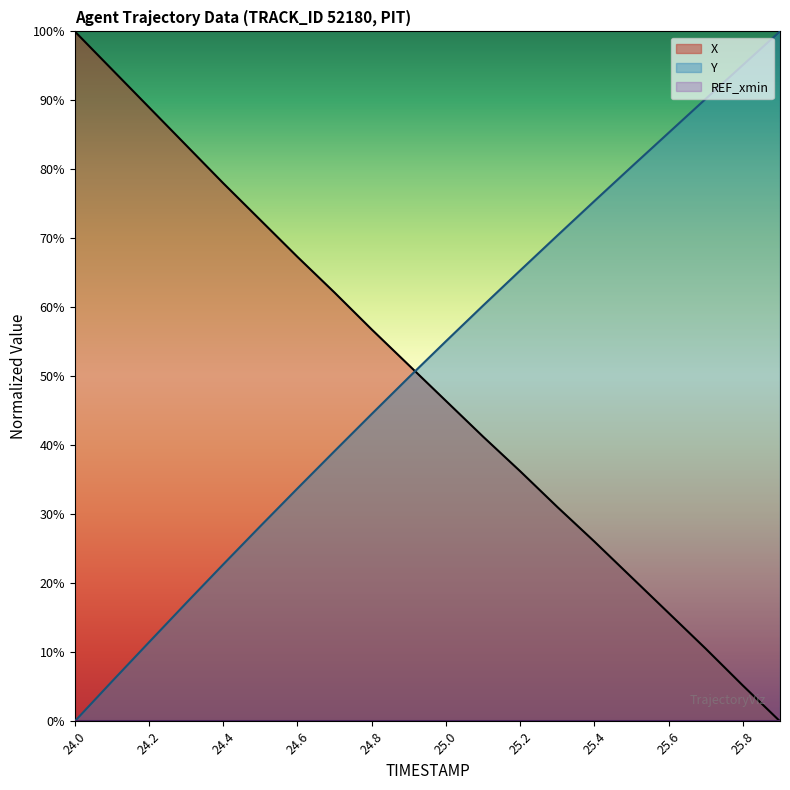

True or false: X has more than 0 interior local peaks.

False